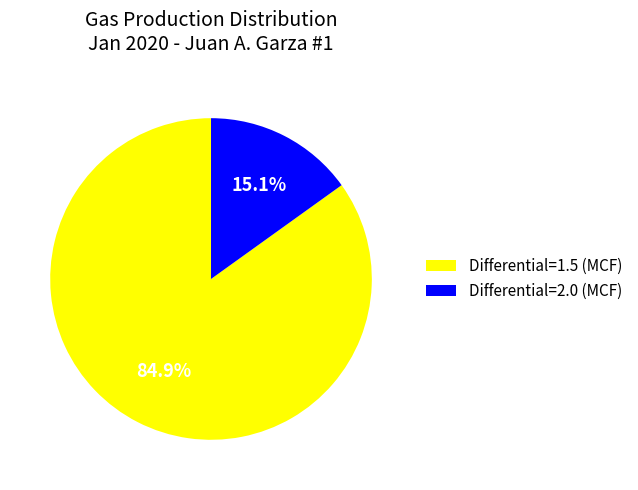

How many slices are in this pie chart?

2